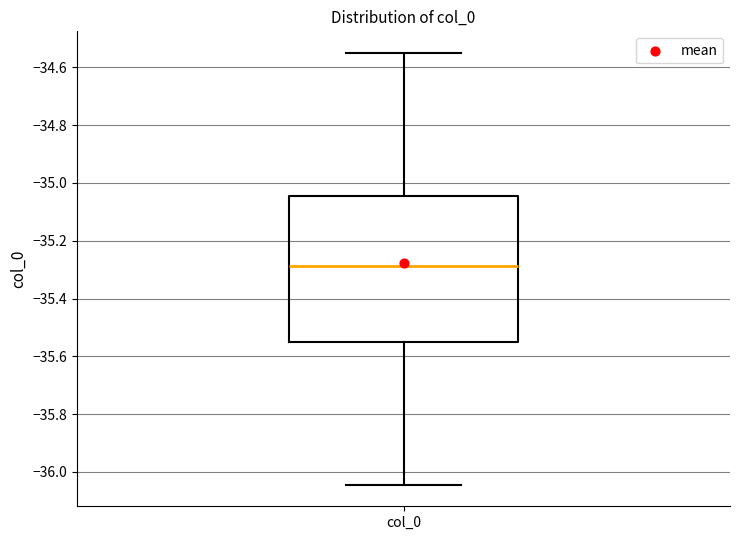

Transcribe this box plot: give where the median line is, the range the box spans, and where the two whiskers end, as read against the y-axis. The values are not printed on the chart, so give them approximately, as read against the axis.

median -35.28, box -35.54 to -35.04, whiskers -36.04 to -34.56